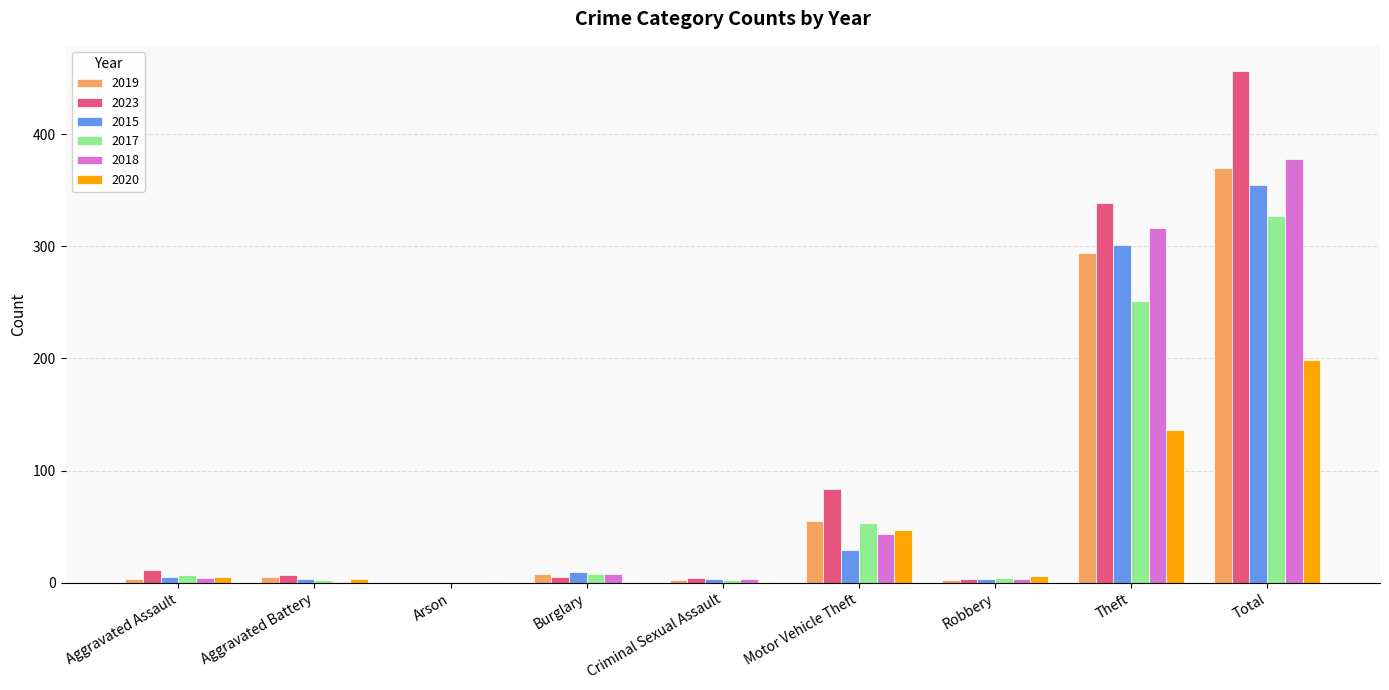

Which label corresponds to the largest value in the chart?

Total